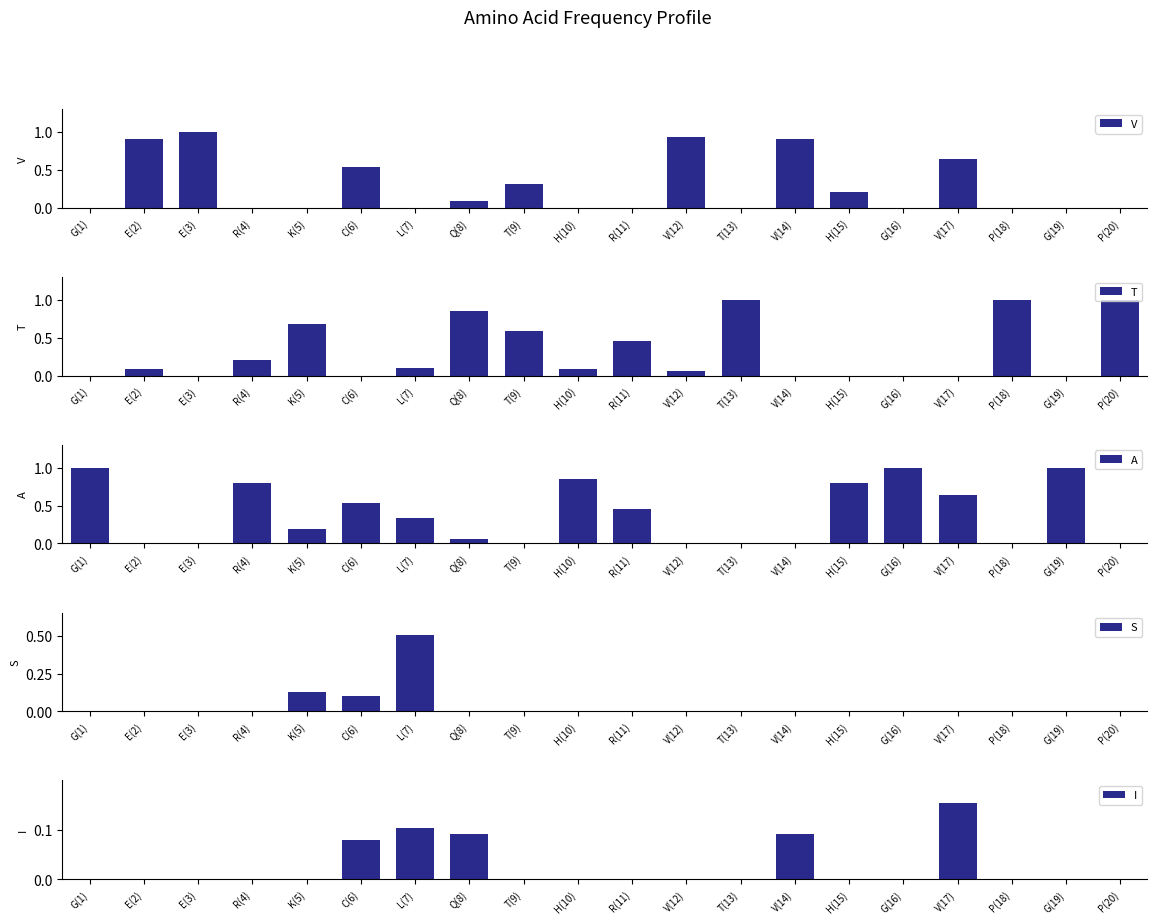

How many bars are there in each group?

5